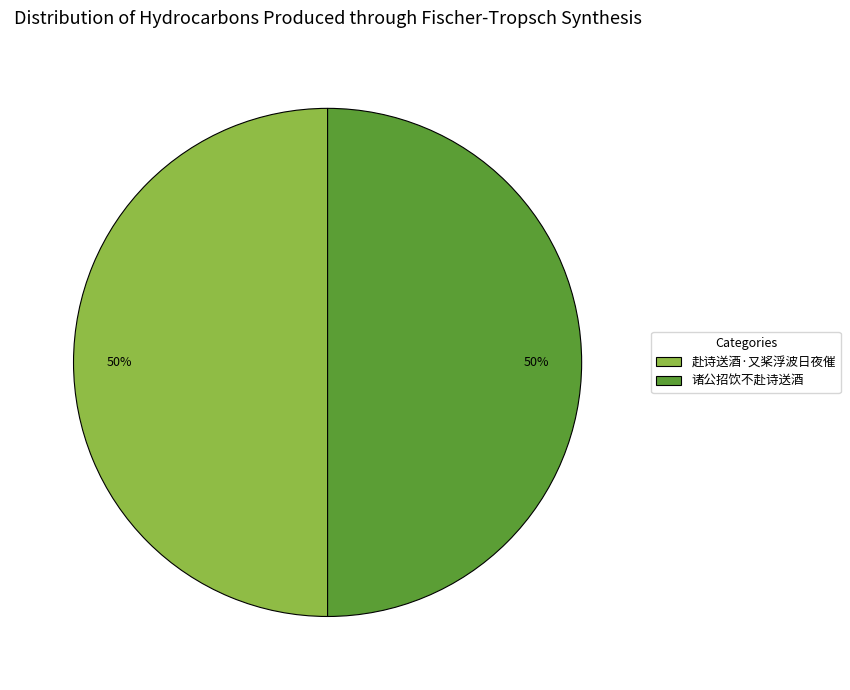

Combined, do 赴诗送酒·又桨浮波日夜催 and 诸公招饮不赴诗送酒 account for over 50%?

Yes